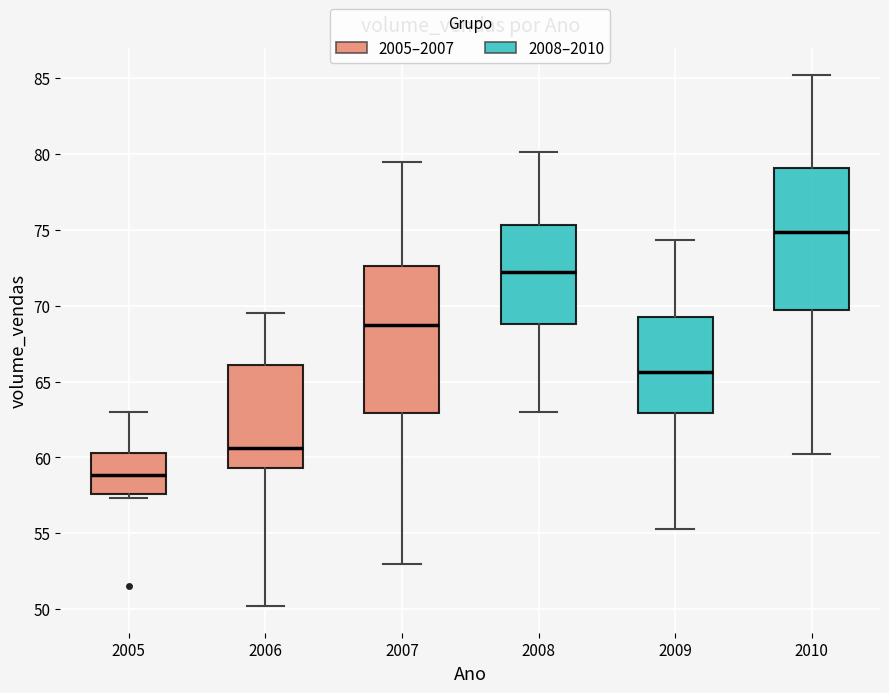

Where is the lower edge of the box at x = 2006 on the y-axis? The values are not printed on the chart, so give them approximately, as read against the axis.

59.5